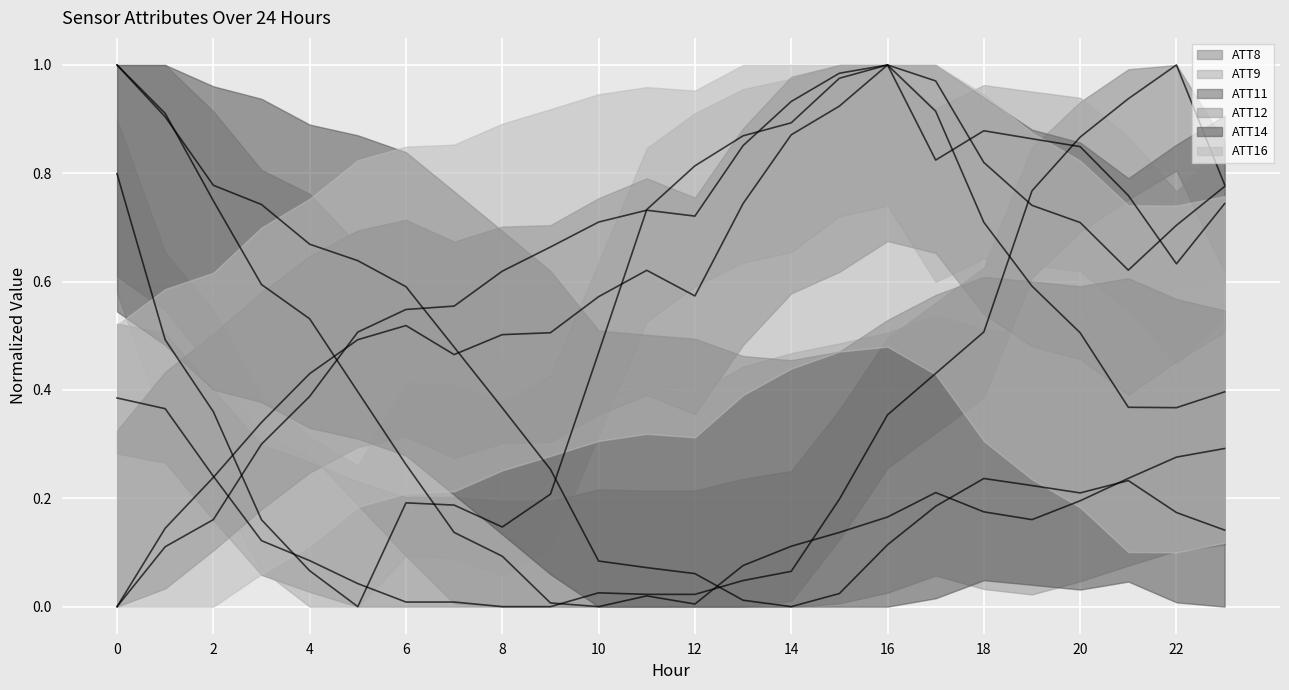

What is the value of the ATT9 point at the 1st from the left?

0.8